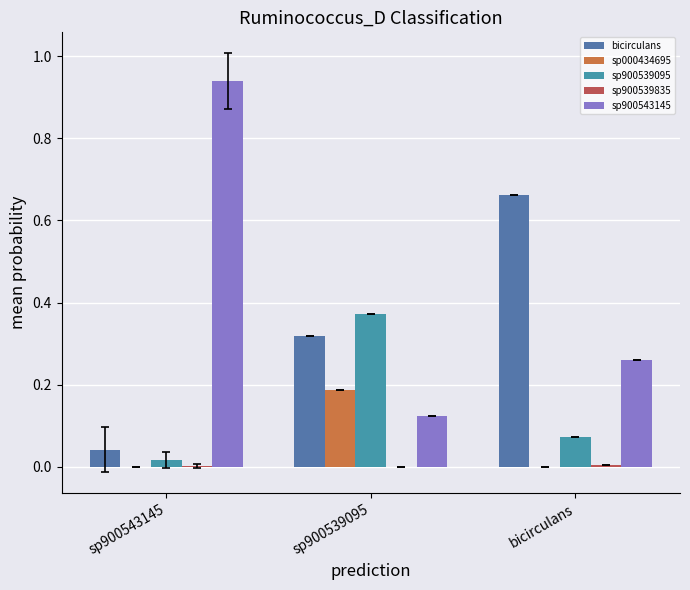

How many categories are shown in the chart?

3